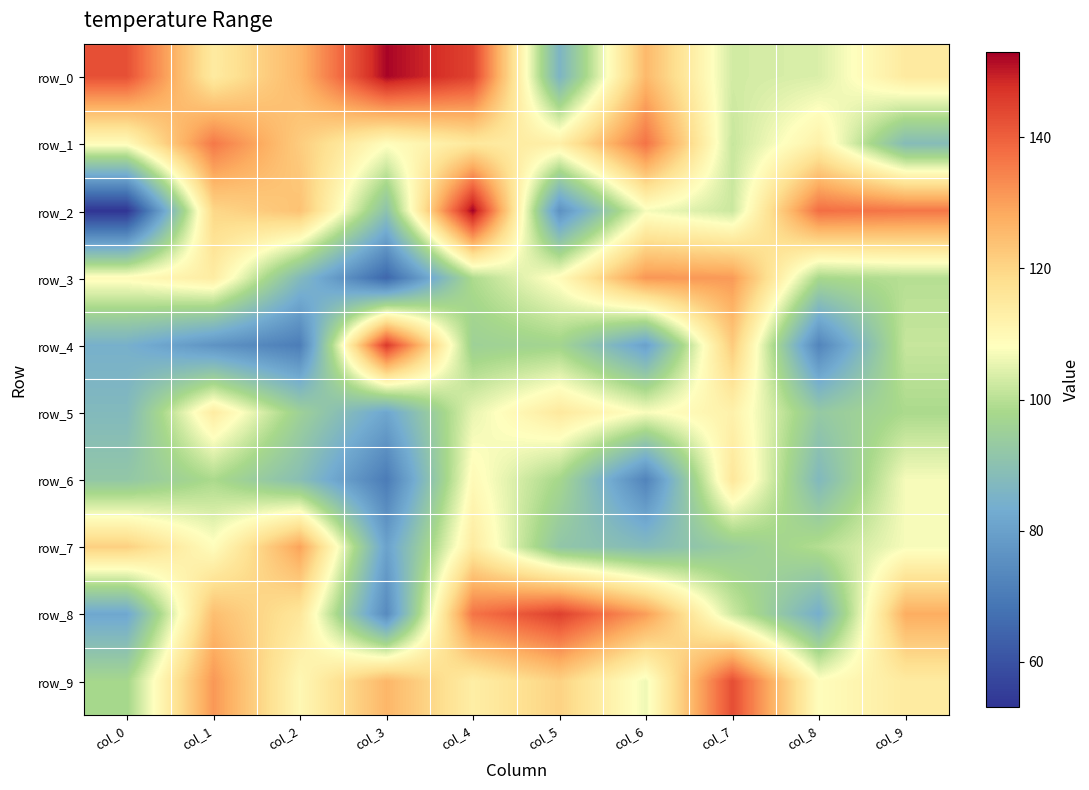

What is the highest value of the row_7 series?

129.6